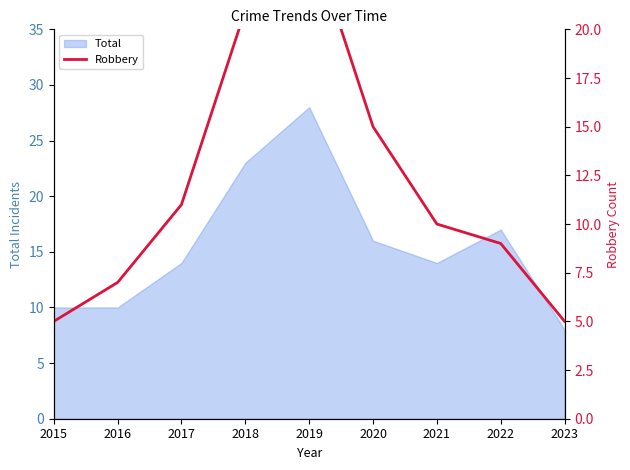

Where is Total nearest to the value 18?

2022